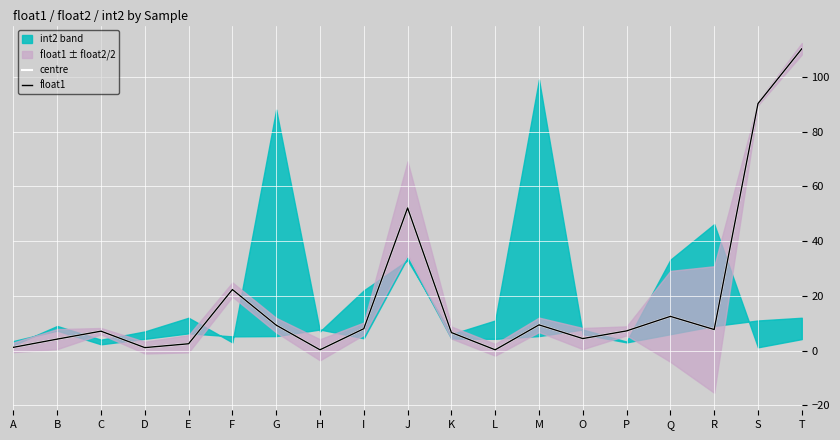

At I, list the series in order from largest to smallest.

centre, float1